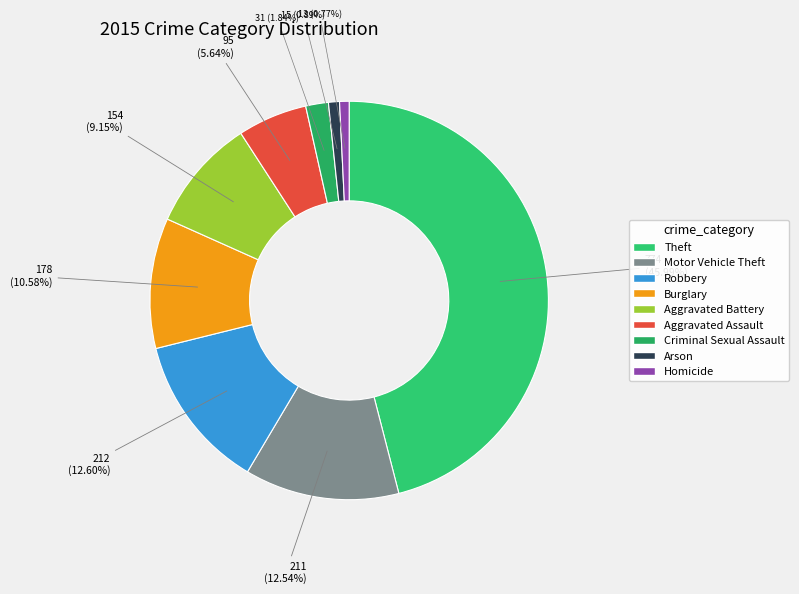

Does any single category account for the majority?

No